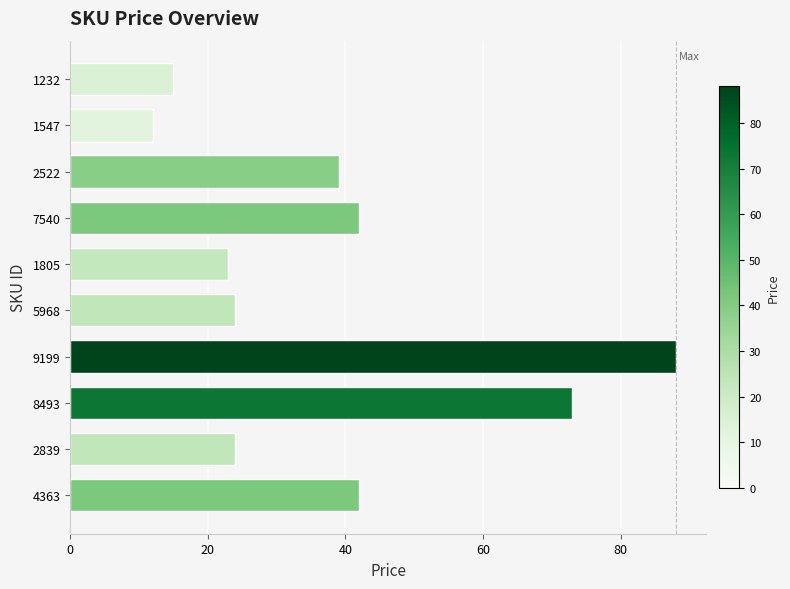

Between 1547 and 4363, which is larger?

4363